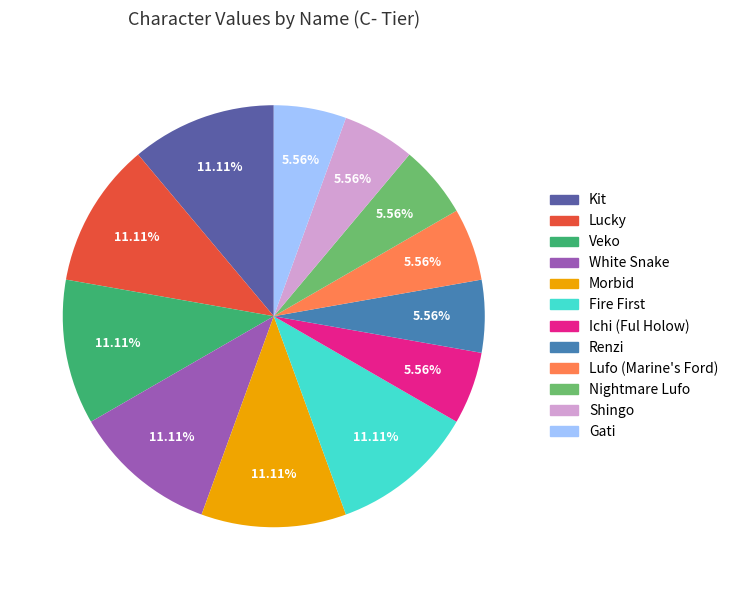

Is there any slice that represents more than half of the pie?

No